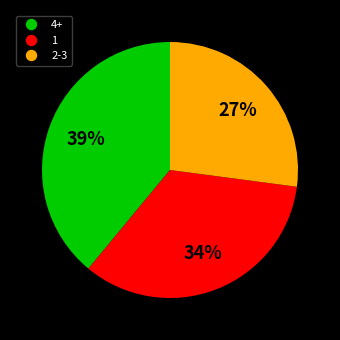

Is there any slice that represents more than half of the pie?

No